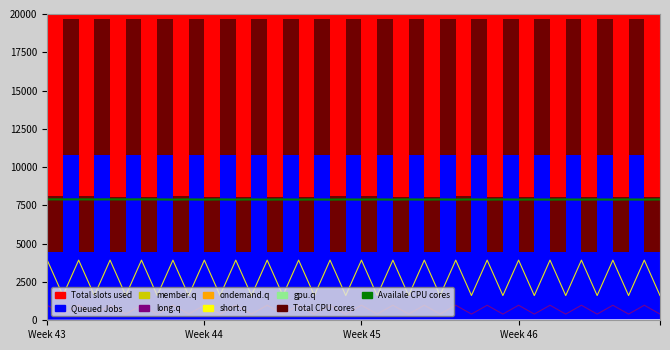

At how many categories does at least one series exceed 3229?

40